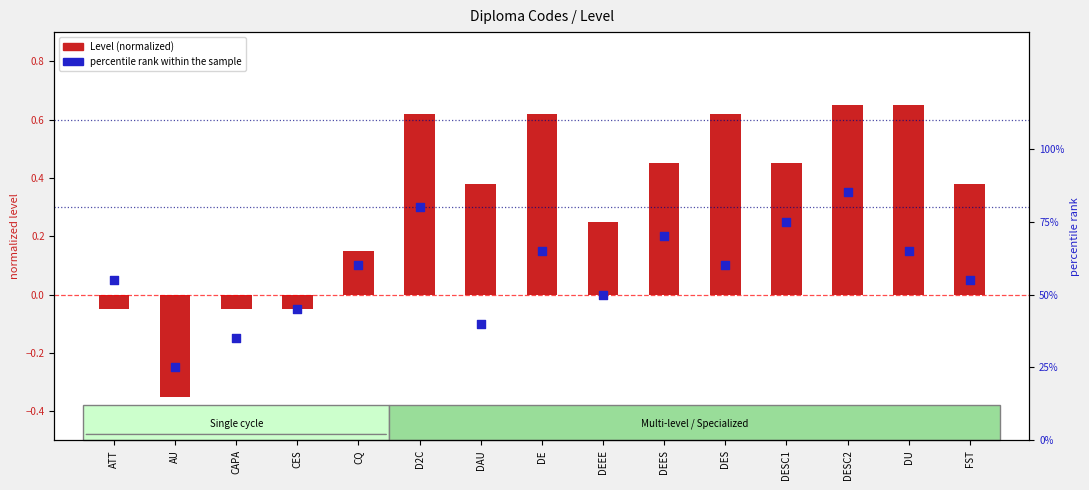

What is the total value across all series at AU?

-0.1